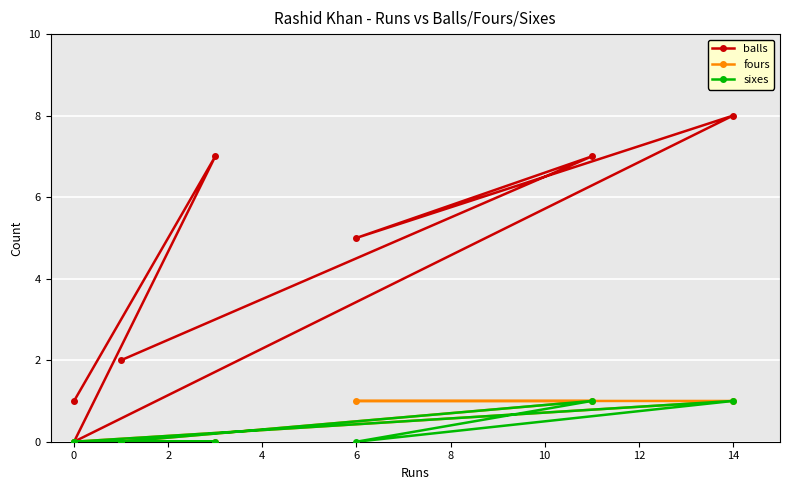

Rank the series by their maximum value, from highest to lowest.

balls, fours, sixes